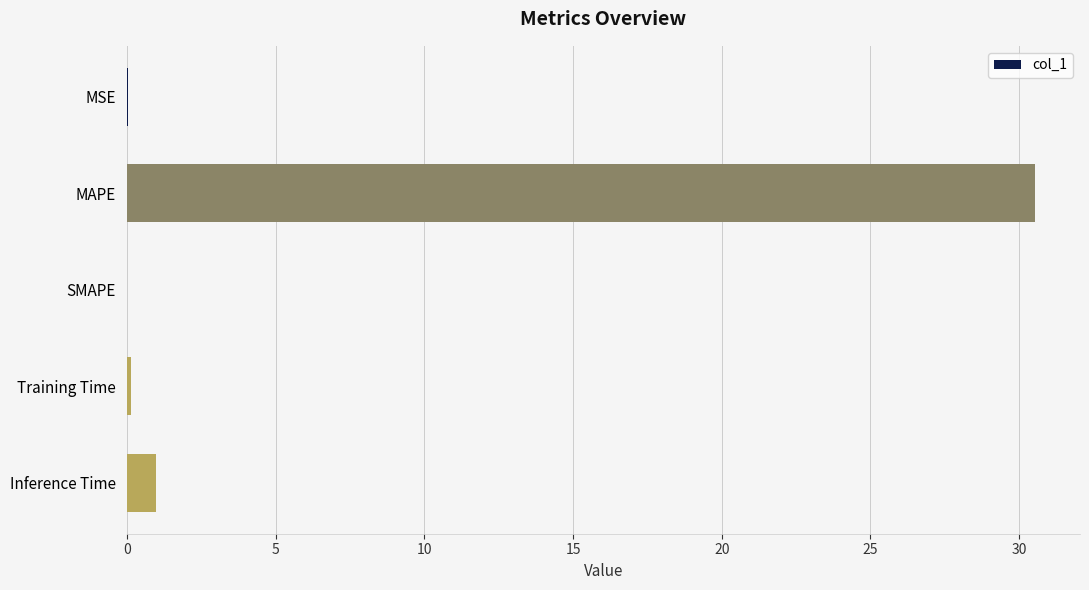

Where is the data nearest to the value 15?

Inference Time